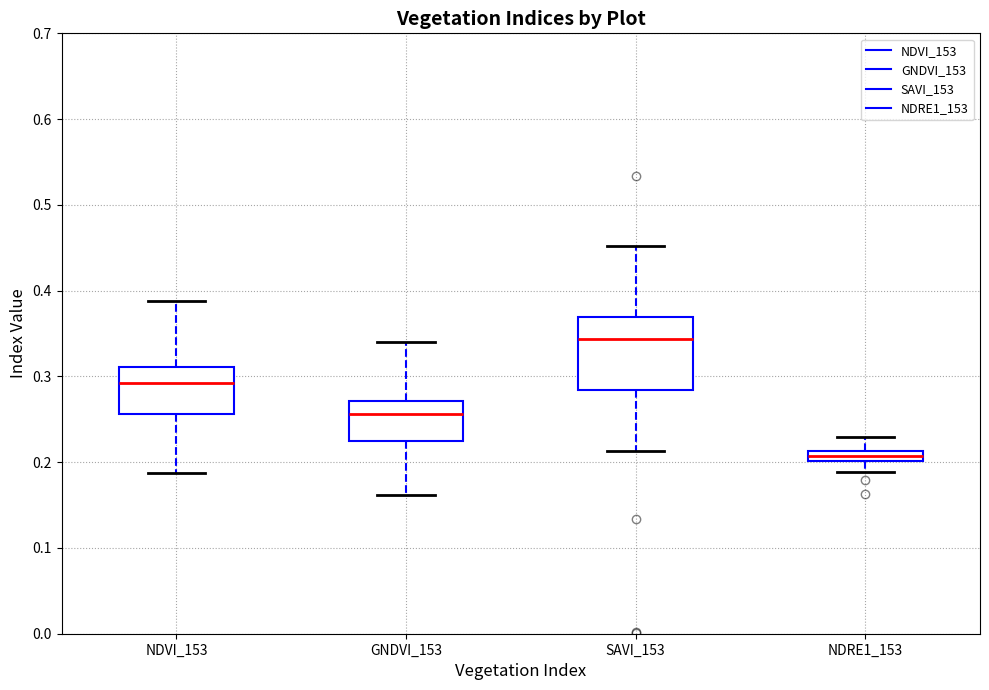

Where does the upper whisker of the box for SAVI_153 end on the y-axis? The values are not printed on the chart, so give them approximately, as read against the axis.

0.45